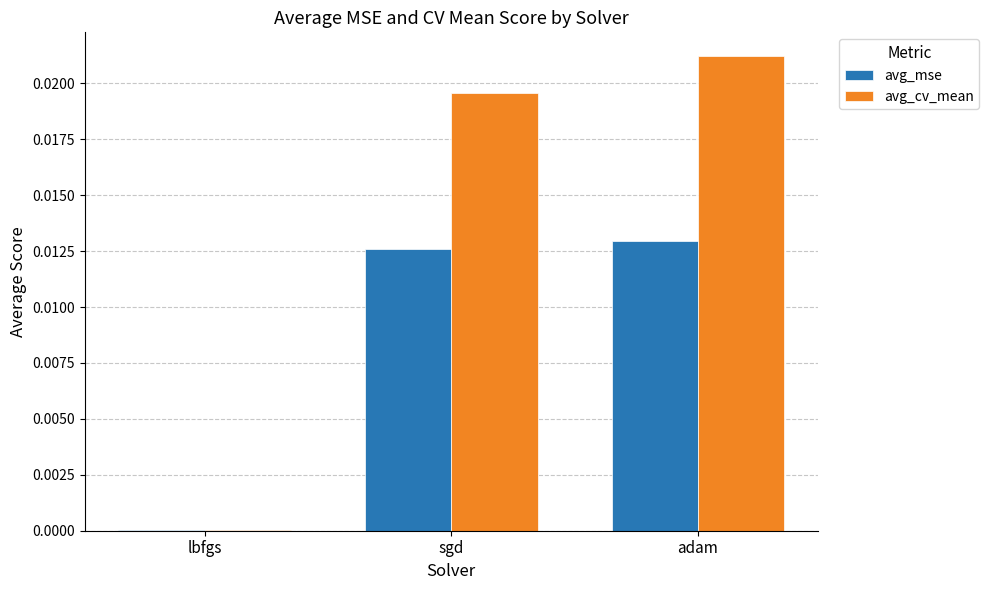

At which category is the sum across all series the highest?

adam